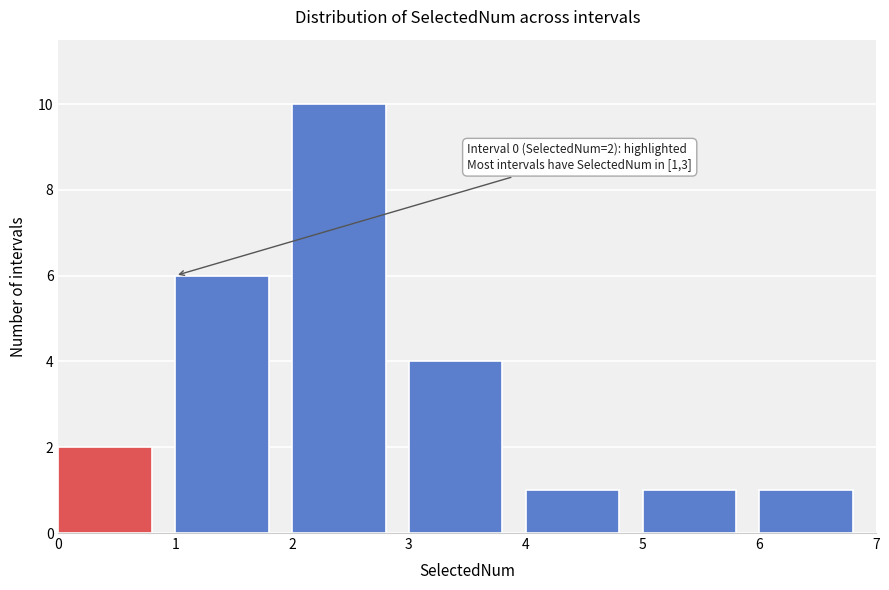

Over which range of the x-axis is the bar tallest?

2 to 3